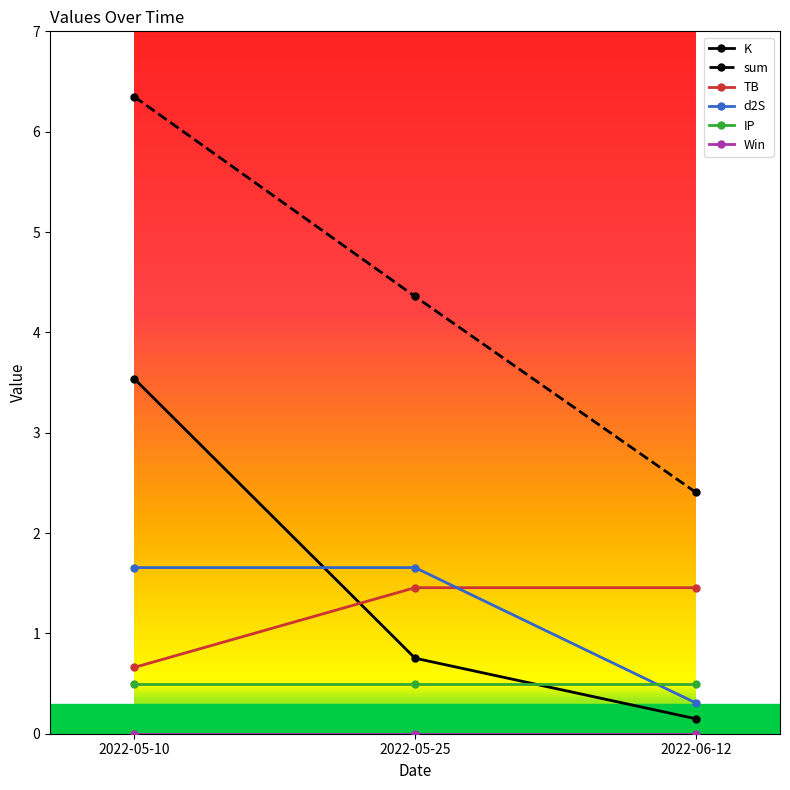

What is the approximate value of K at 2022-05-10?

3.5